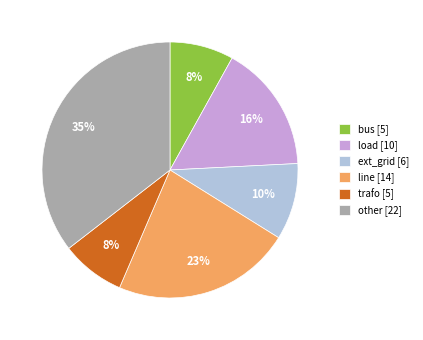

Does load account for over 50% of the chart?

No